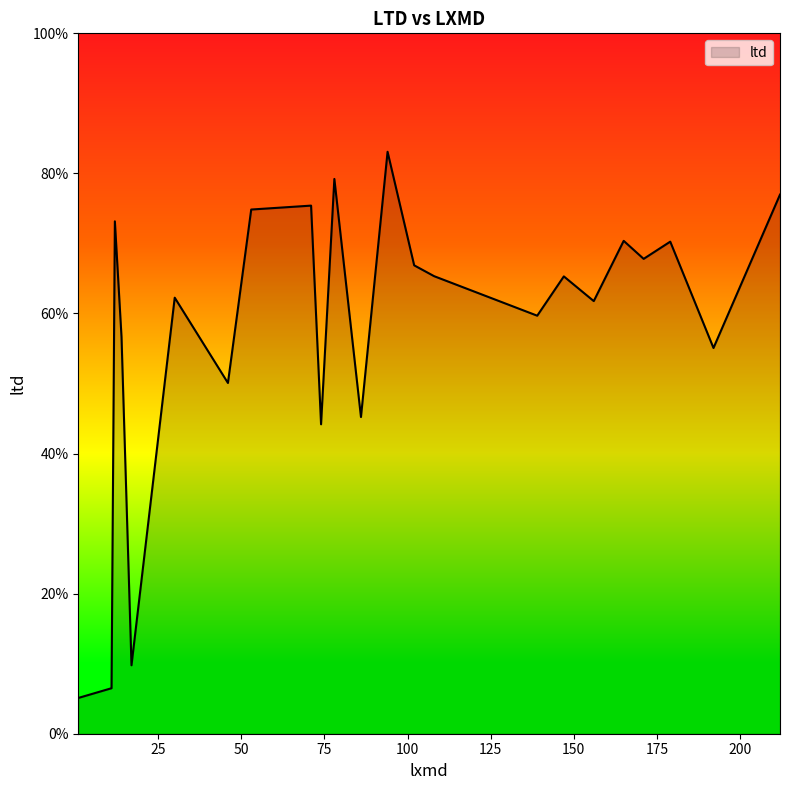

Which label corresponds to the smallest value in the chart?

1